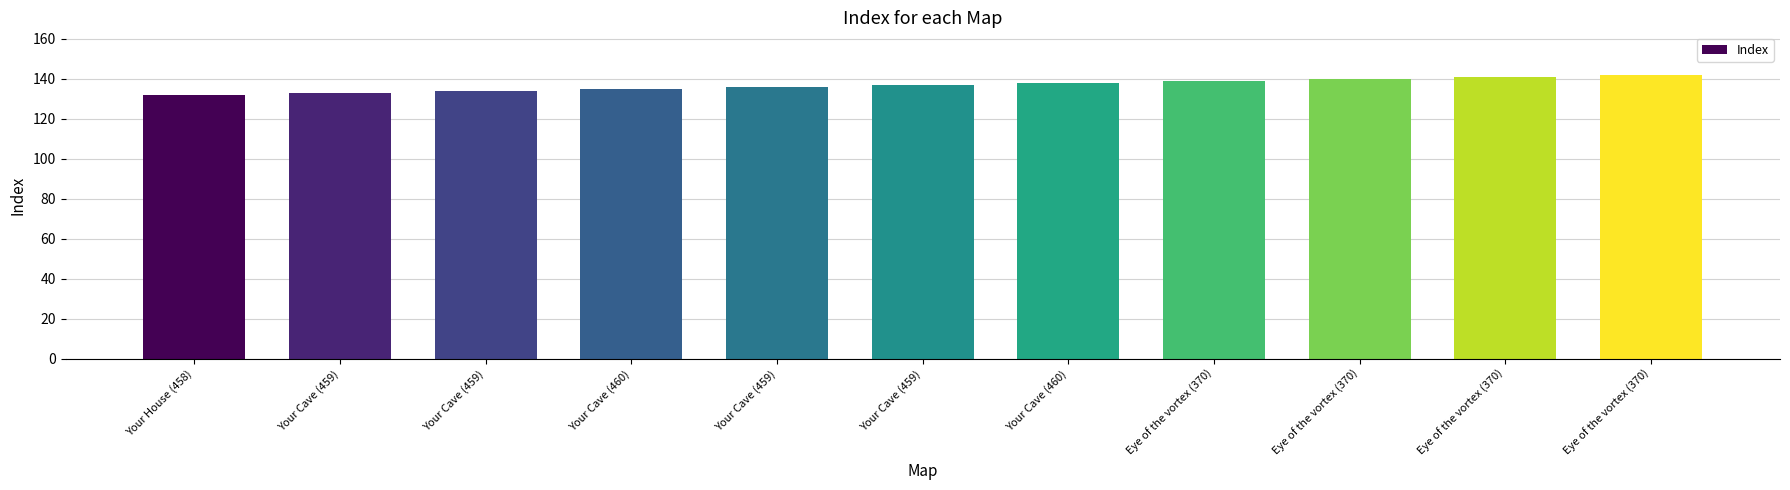

How many values are below 137?

5